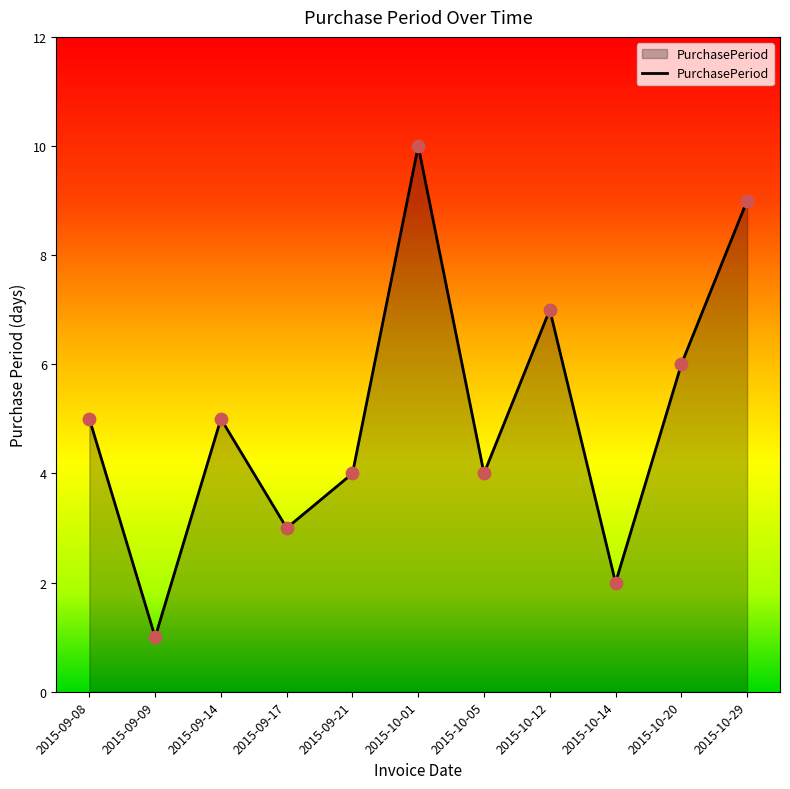

What is the ratio of the value at 2015-09-14 to the value at 2015-09-09?

5.0